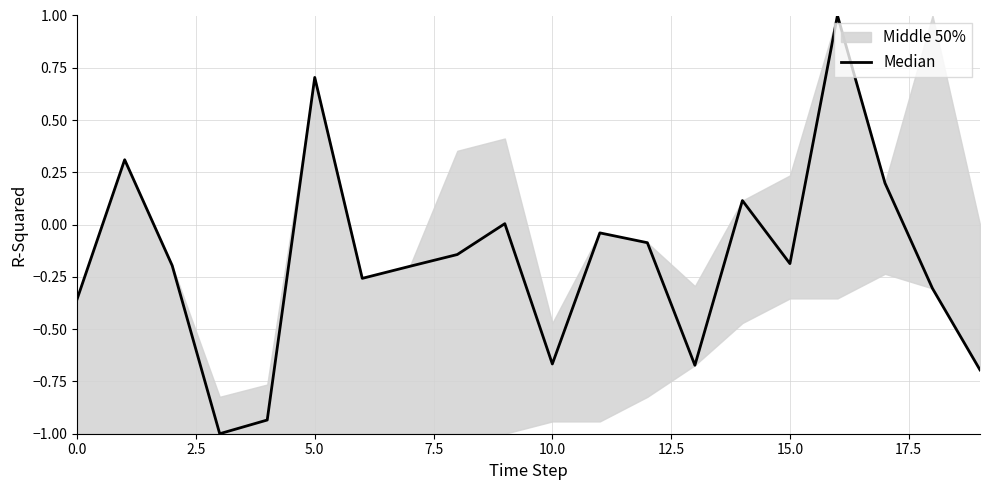

How many interior local peaks (higher than both neighbors) does the data have?

6